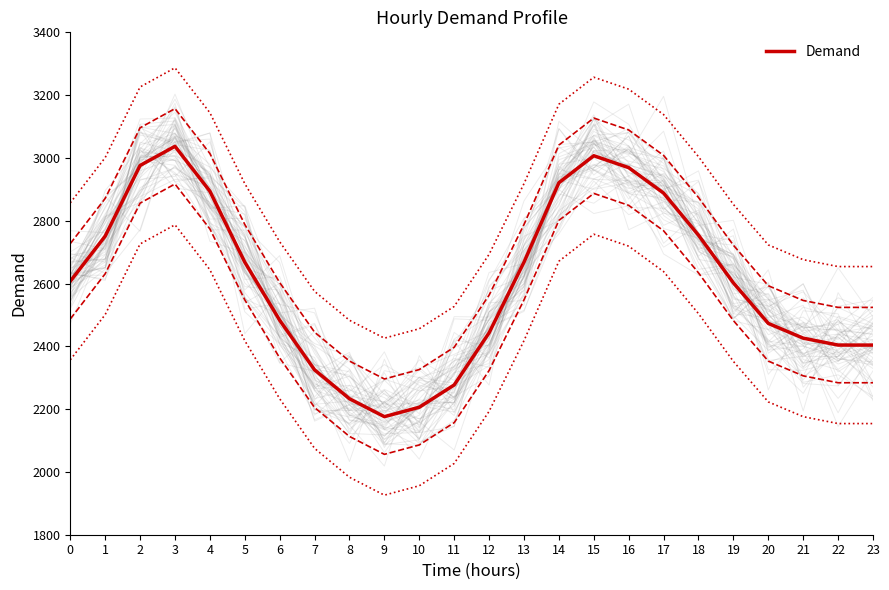

What is the sum of all values?

62592